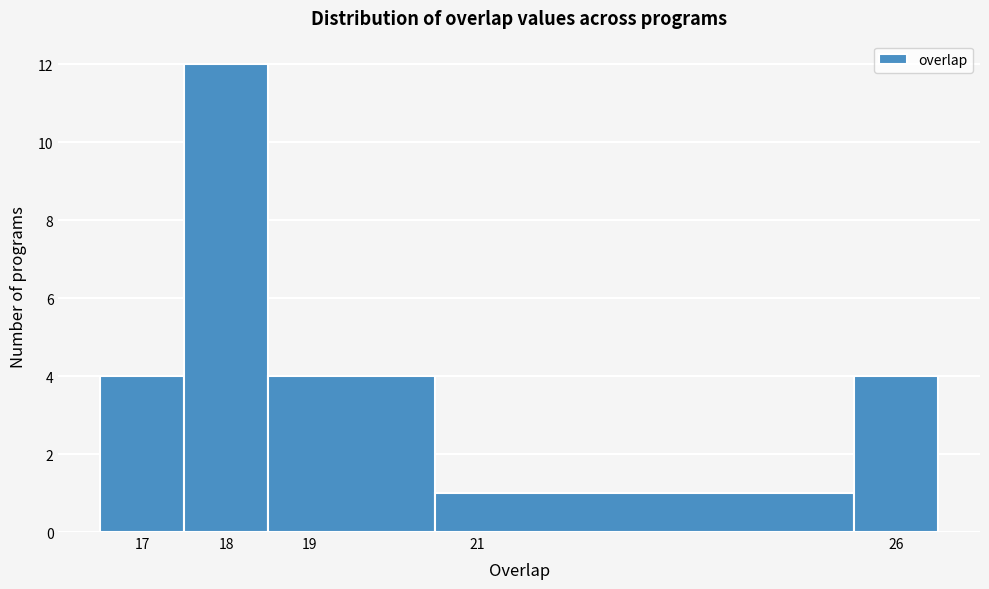

Reading left to right, list every bar in this chart as the range it spans on the x-axis followed by its height. The values are not printed on the chart, so give them approximately, as read against the axis.

16.5 to 17.5: 4
17.5 to 18.5: 12
18.5 to 20.5: 4
20.5 to 25.5: 1
25.5 to 26.5: 4